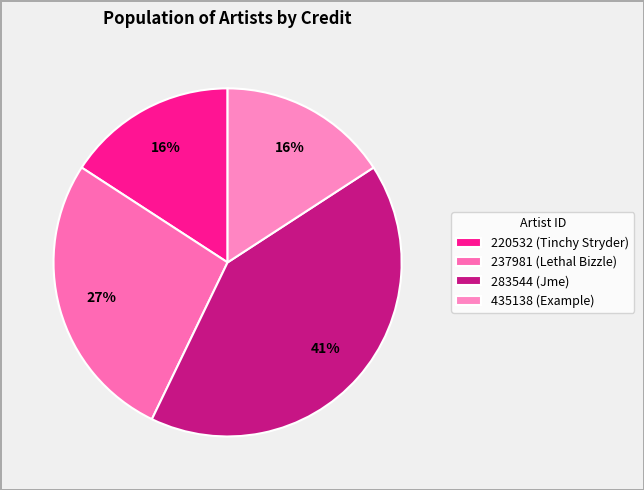

To the nearest percent, what is the combined percentage of 220532 (Tinchy Stryder) and 283544 (Jme)?

57%